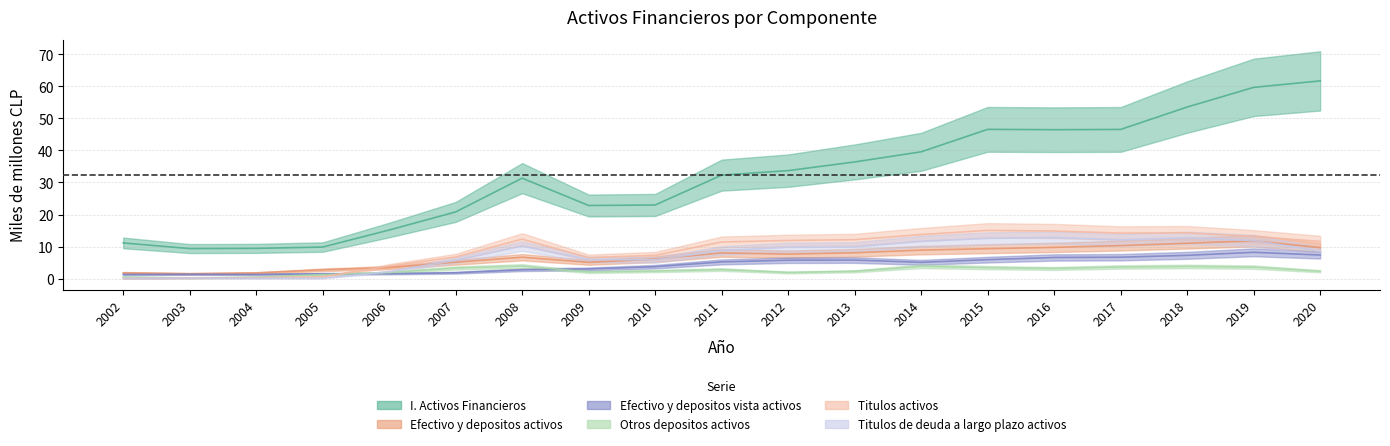

At which category is the sum across all series the highest?

2019